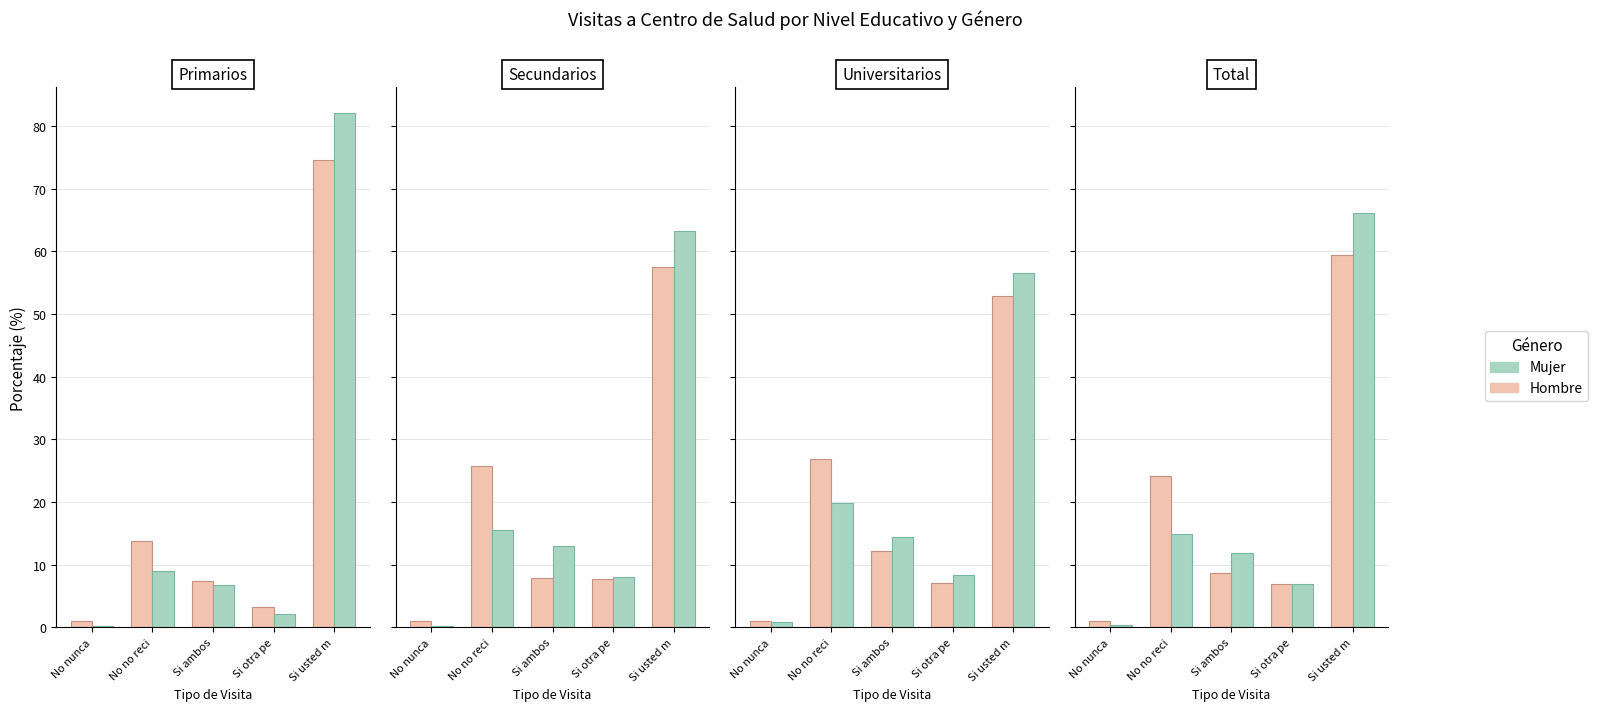

Is it true that Hombre equals 1.0 at No nunca?

True